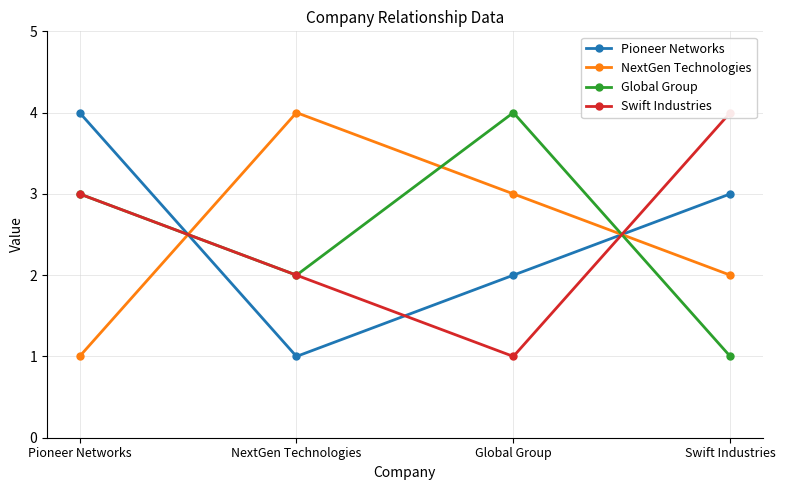

Is this an area chart (filled region under the line)?

No